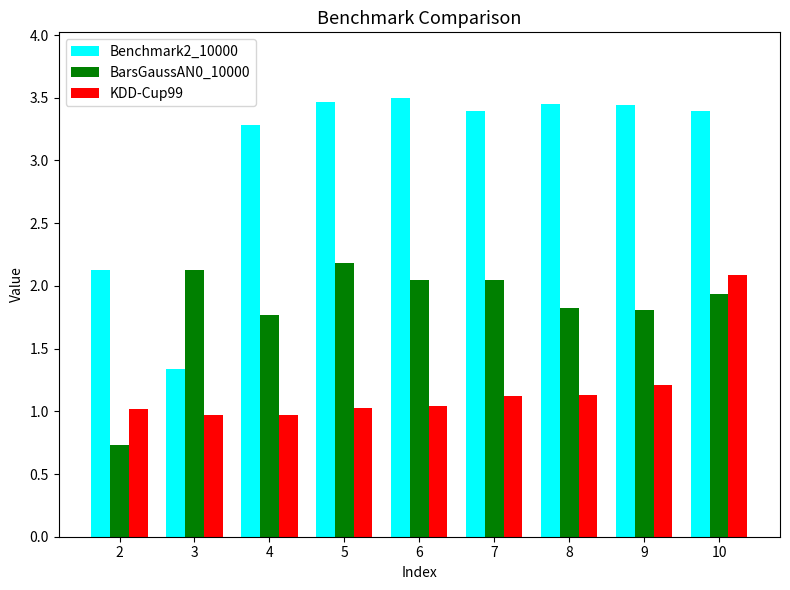

Rank the series by their maximum value, from highest to lowest.

Benchmark2_10000, BarsGaussAN0_10000, KDD-Cup99